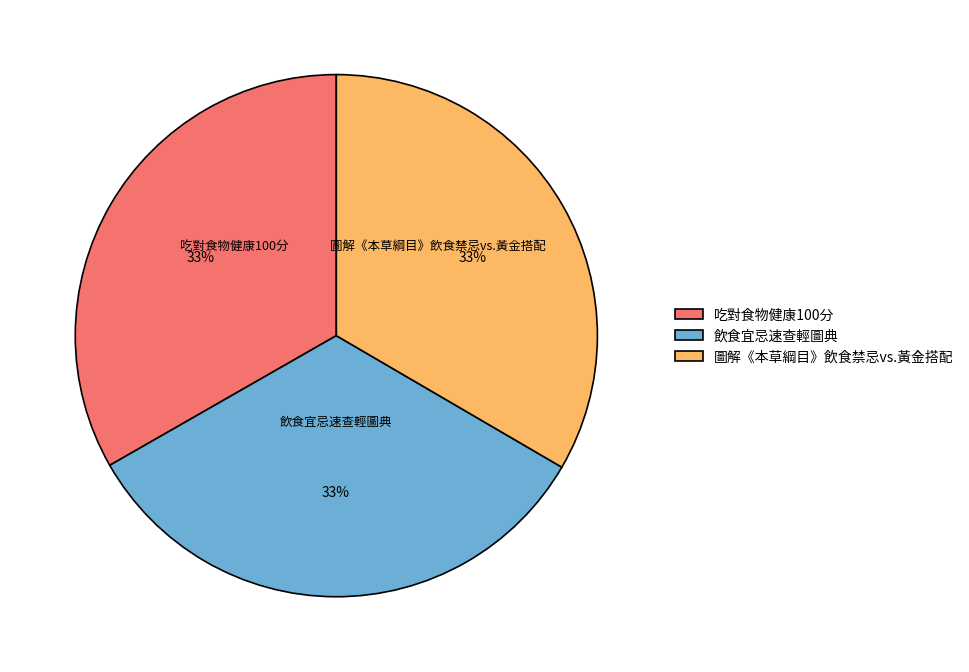

To the nearest percent, what is the average slice percentage?

33%